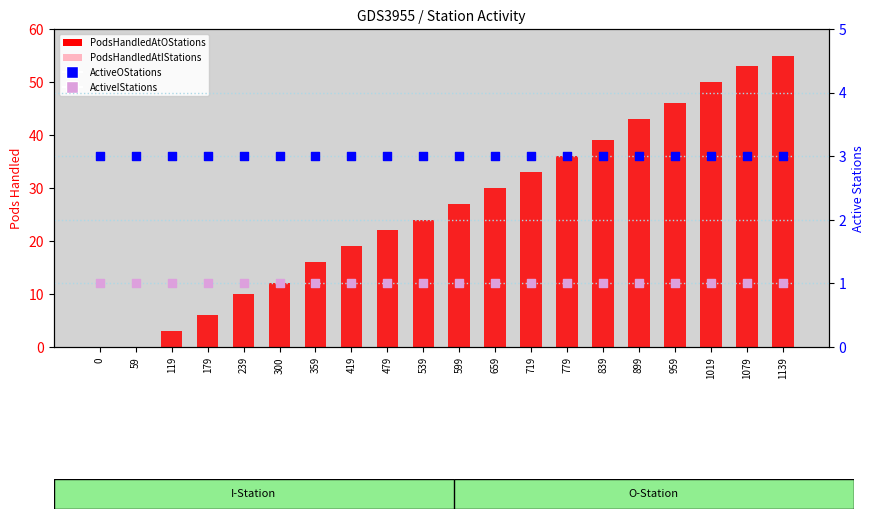

What are all the series names shown in the legend?

PodsHandledAtOStations, PodsHandledAtIStations, ActiveOStations, ActiveIStations